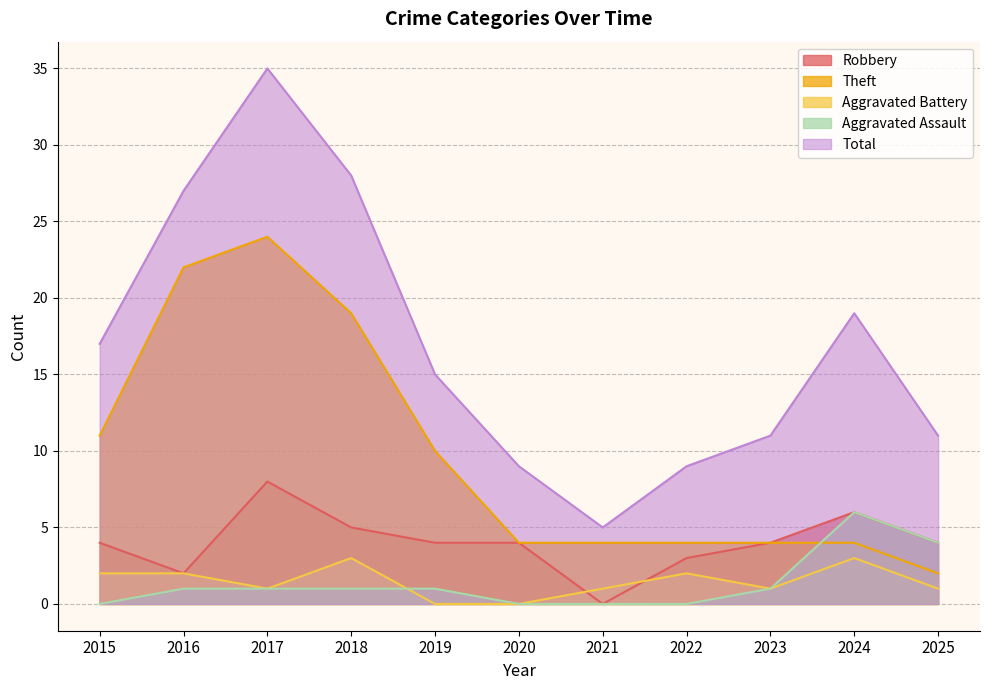

At which label does Aggravated Battery first exceed 1?

2015